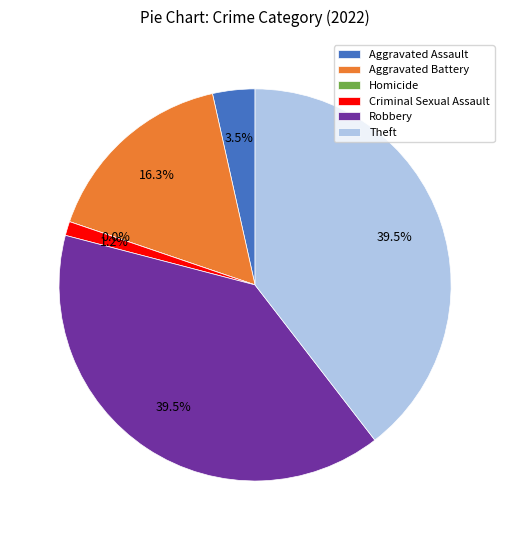

What percentage is the Aggravated Assault slice, to the nearest percent?

3%